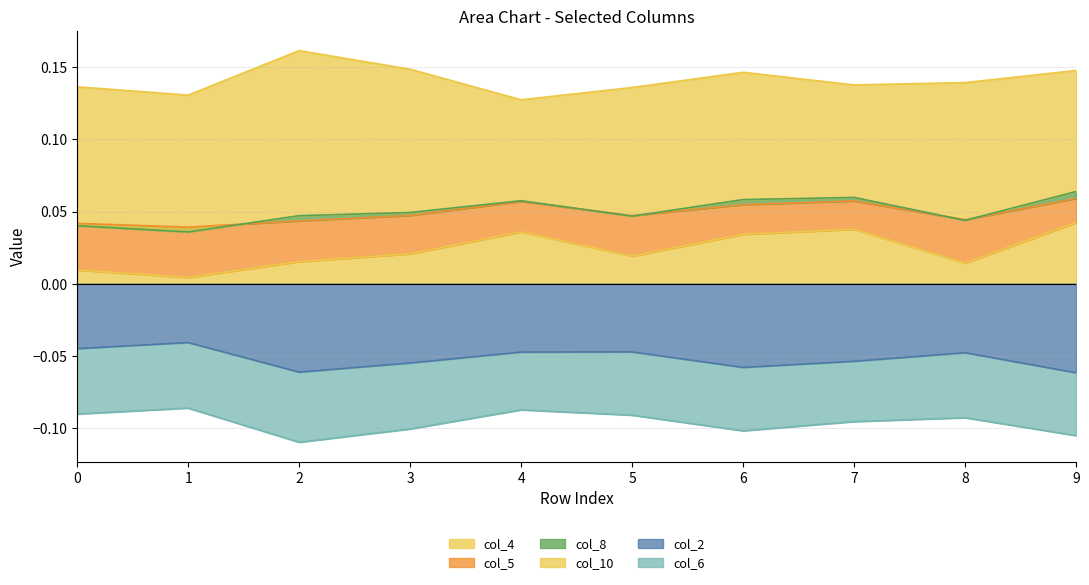

The value of col_2 at 7 is -0.0. True or false?

False